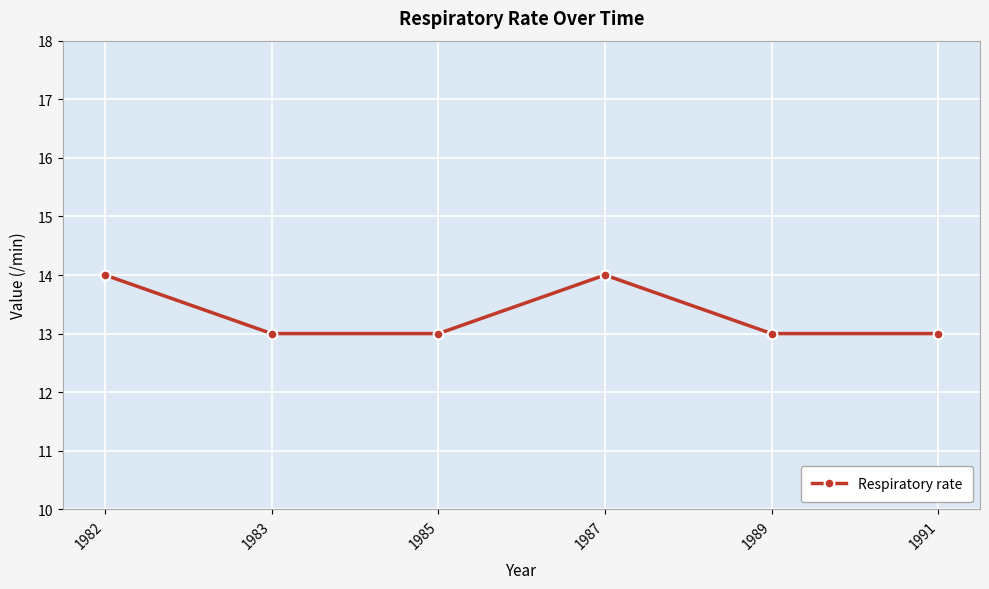

True or false: there are more than 2 points higher than both neighbors.

False